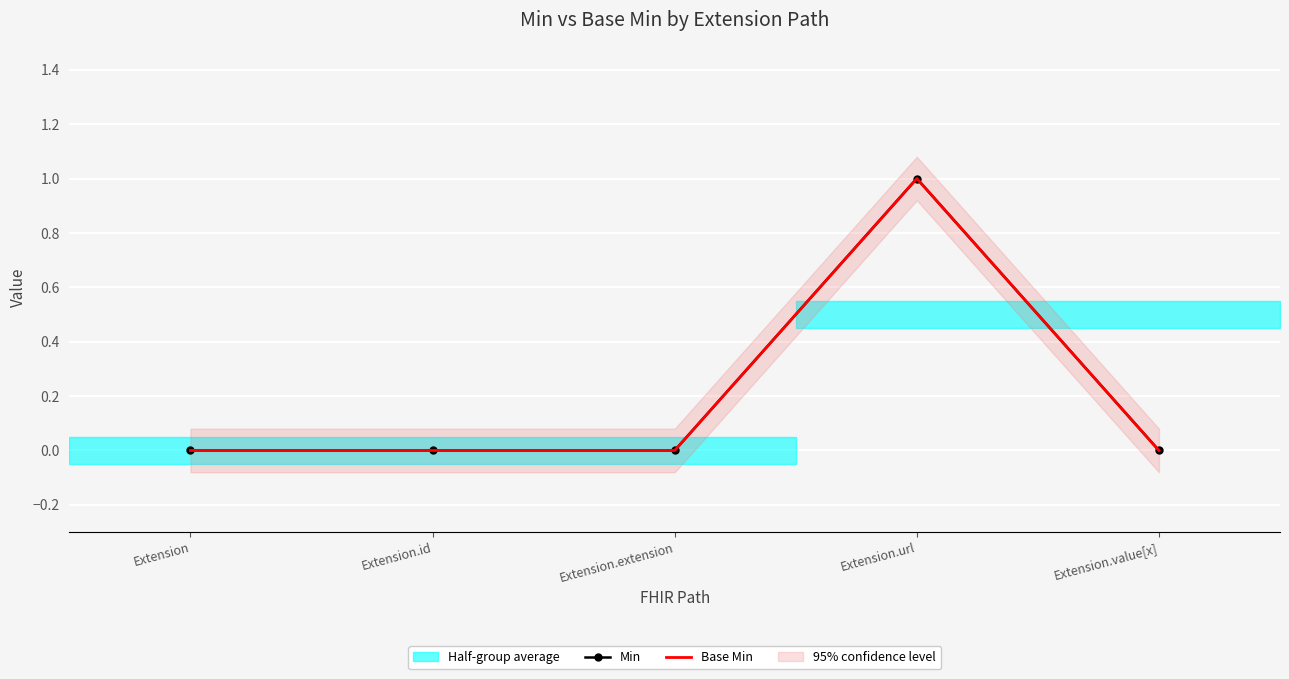

How many Base Min values are between 0 and 1?

5